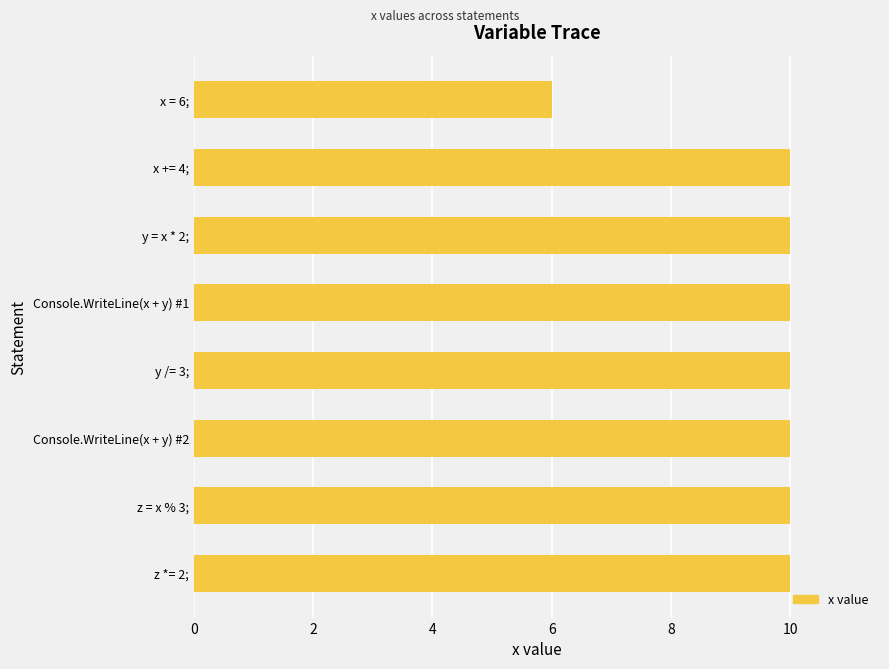

Is it true that the value at Console.WriteLine(x + y) #2 is 2?

False